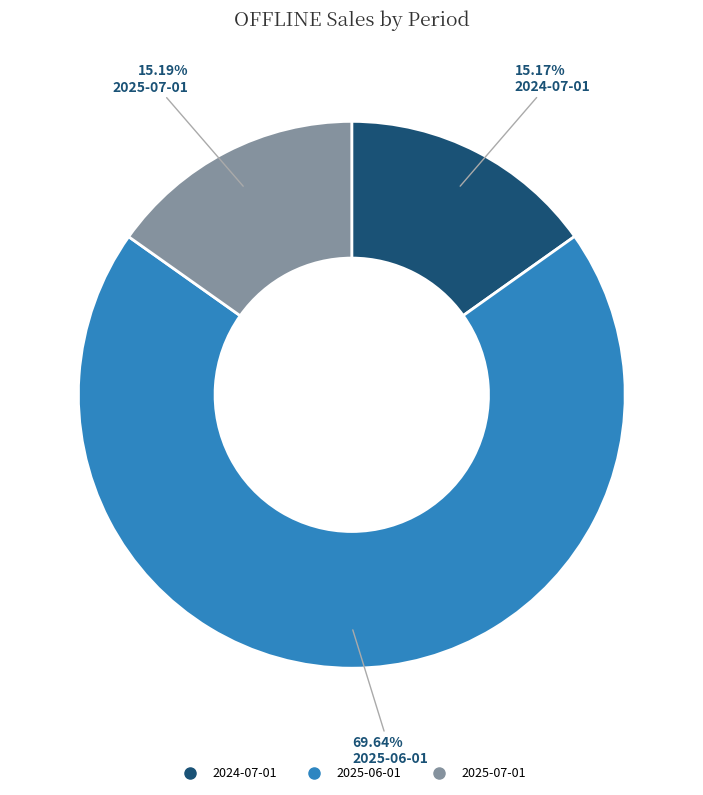

To the nearest percent, what is the average slice percentage?

33%